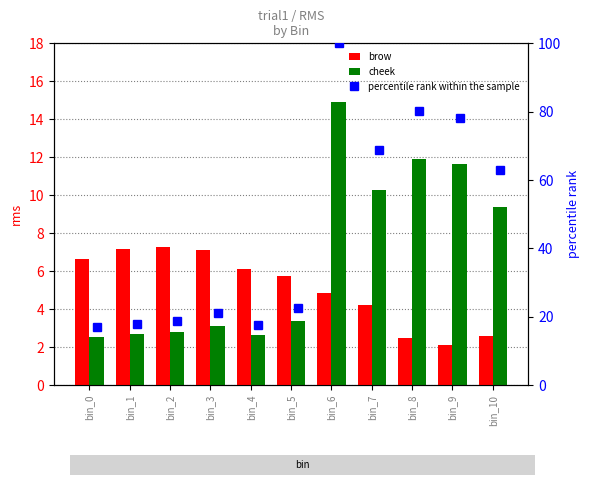

List the series in order of their peak value, lowest first.

brow, cheek, percentile rank within the sample